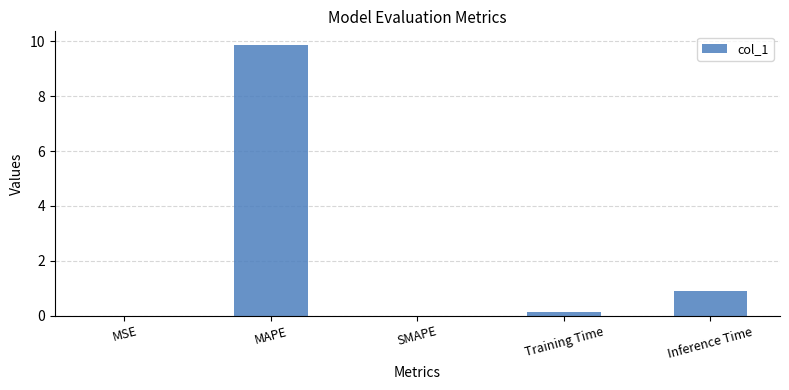

What is the sum of all values?

10.9